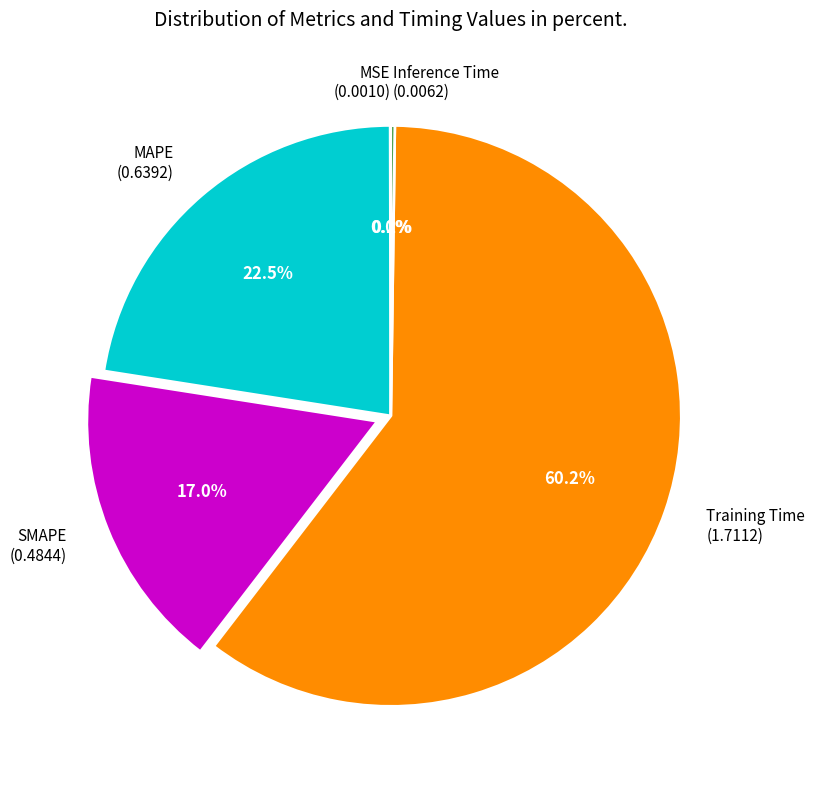

Is SMAPE the majority of the pie?

No